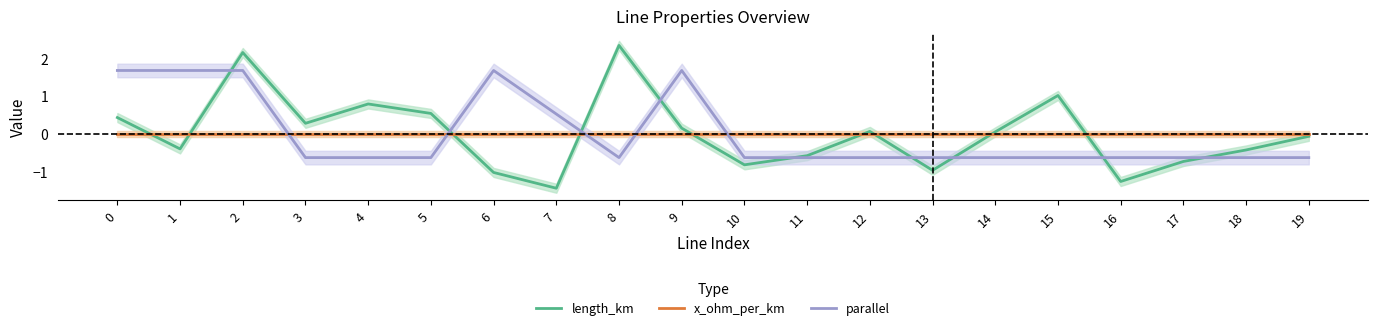

What is the minimum value shown in the chart?

-1.4